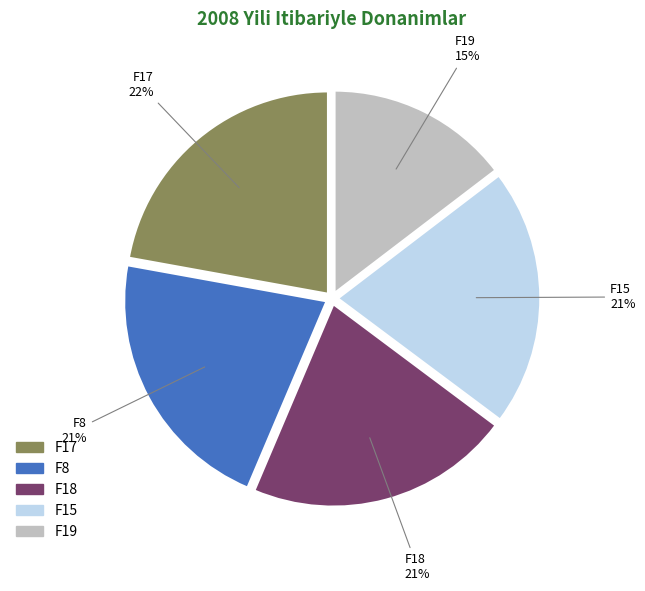

Does any single category account for the majority?

No